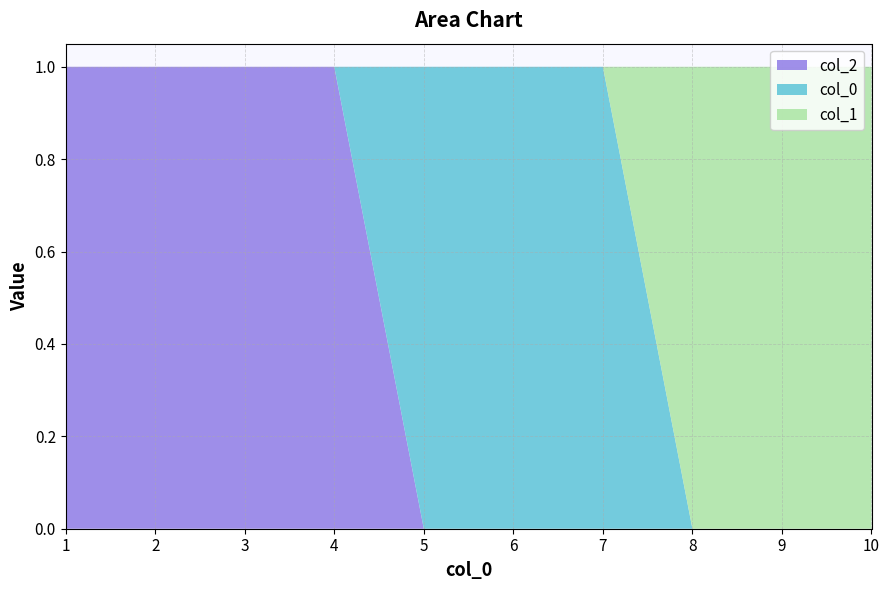

Is it true that 2 equals 0 at 5?

True